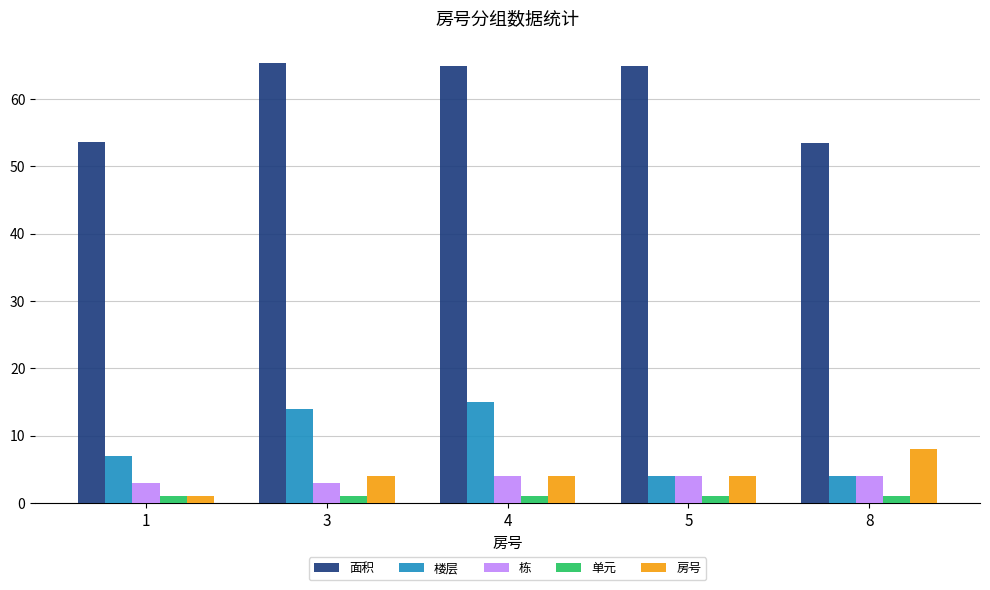

What is the difference between the 房号 values at 8 and 4?

4.0